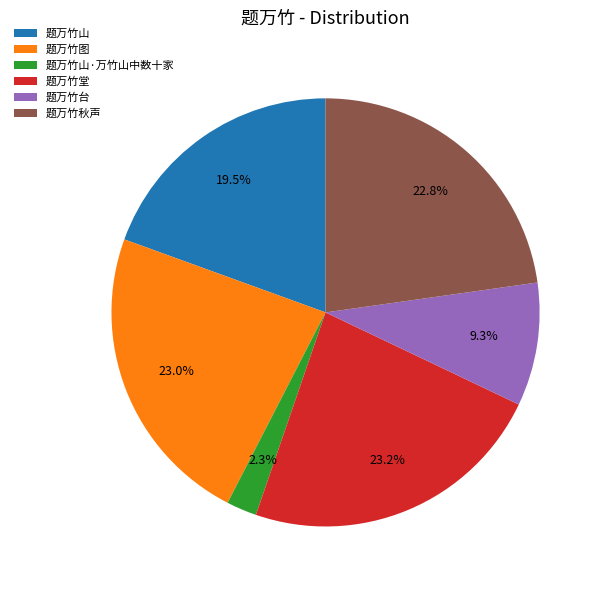

What percentage is NOT represented by 题万竹台?

90.7%